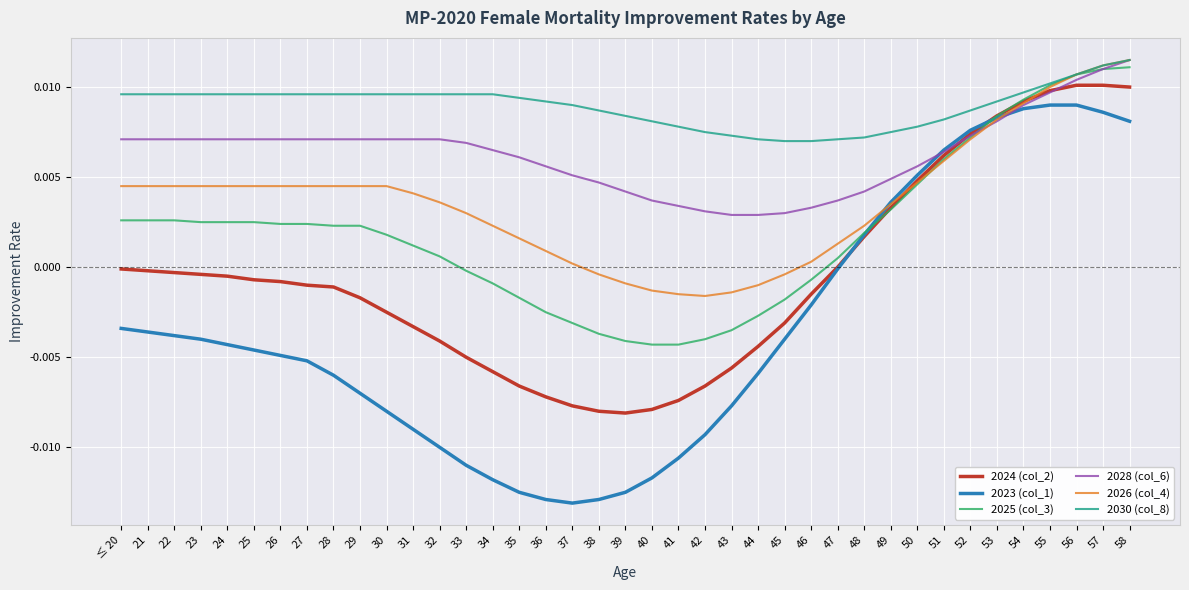

Which series has the largest range (max minus min)?

2023 (col_1)